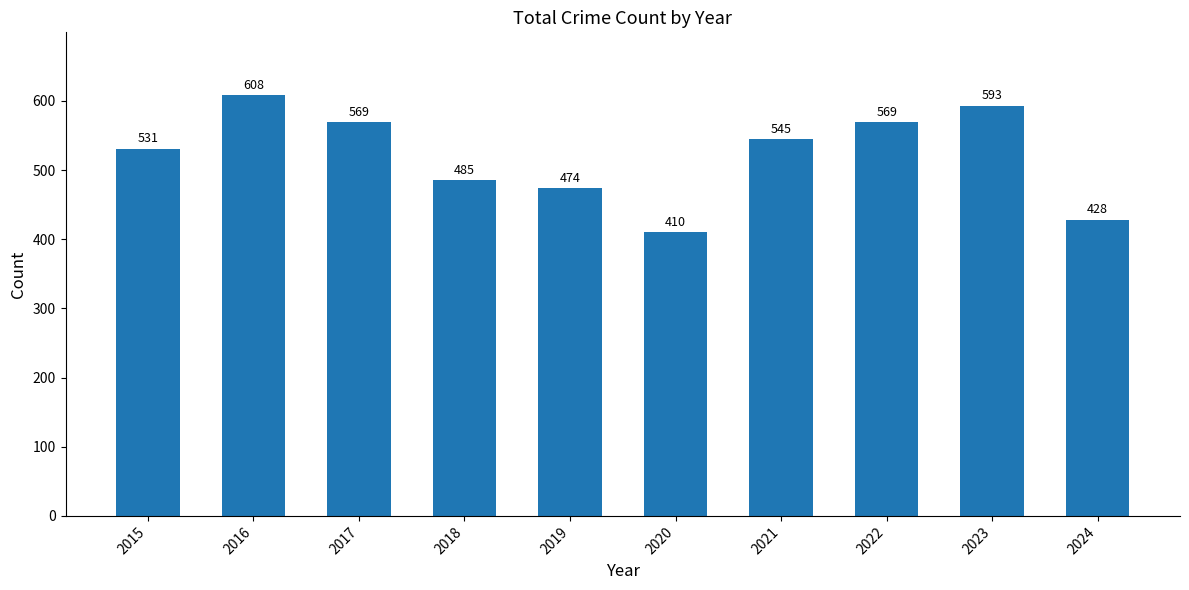

Reading left to right, transcribe all the data shown in this chart.

531	608	569	485	474	410	545	569	593	428